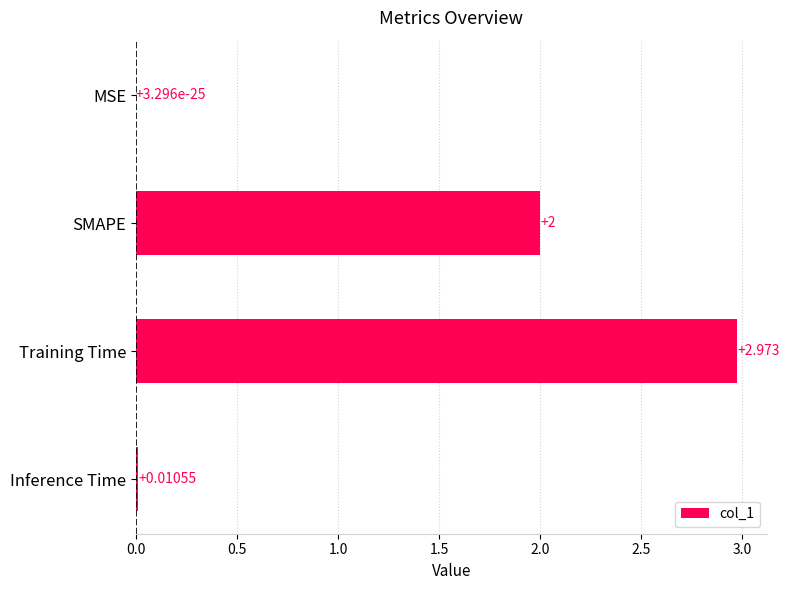

Between Training Time and SMAPE, which is larger?

Training Time